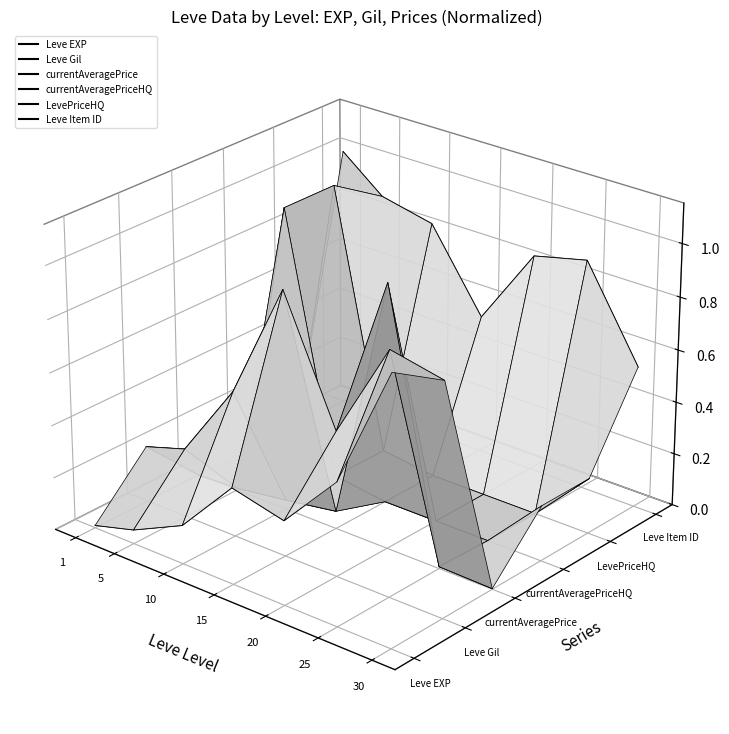

How many values in the LevePriceHQ series exceed 0?

1